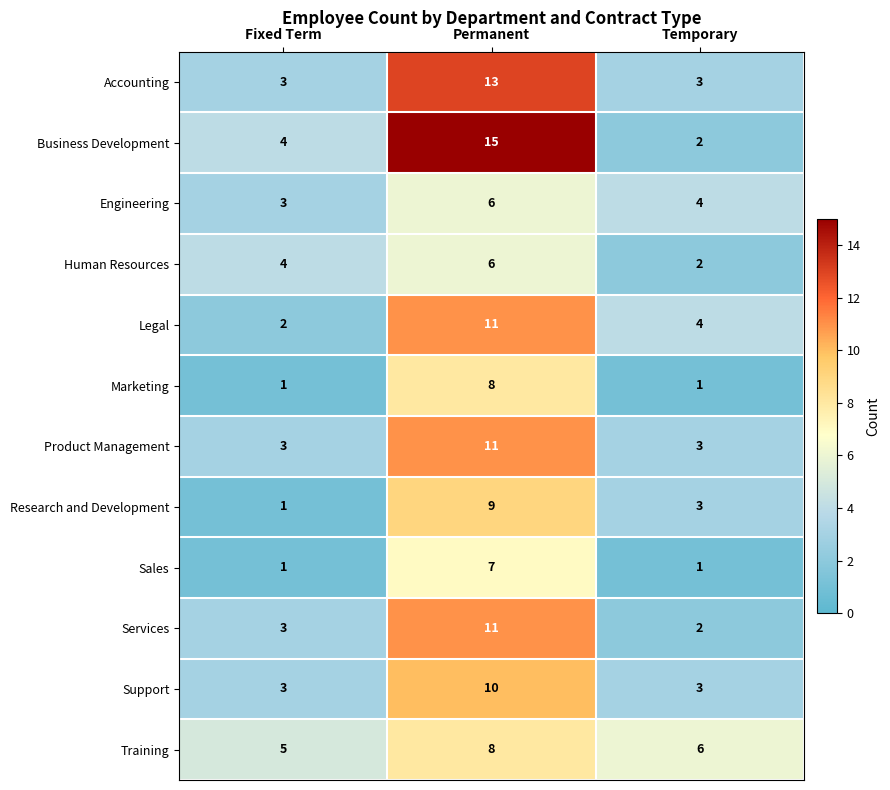

True or false: Business Development has a value of 15 at Permanent.

True